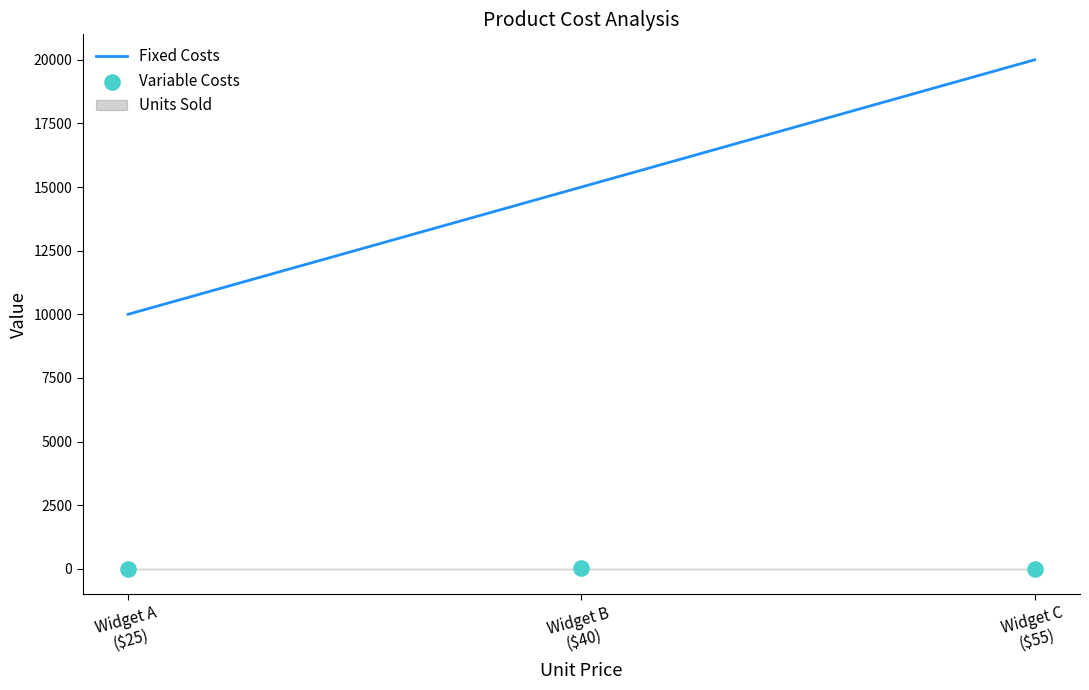

Which series contains the lowest Y value?

Variable Costs